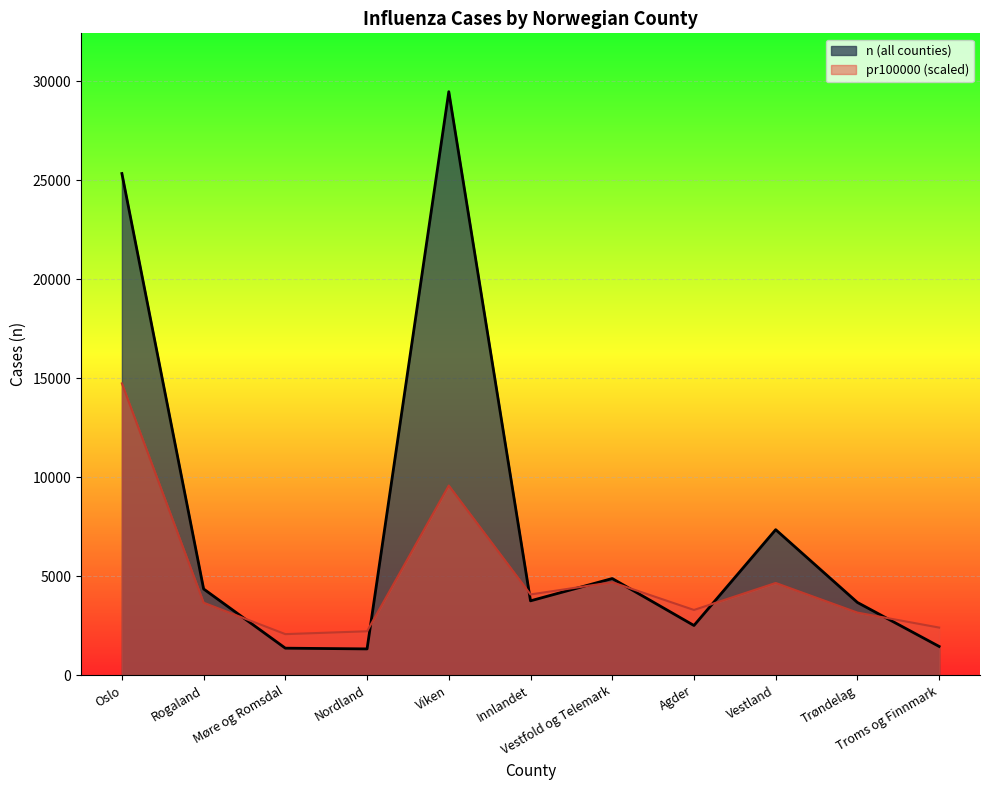

Is it true that Trøndelag equals 3673 at county50?

True